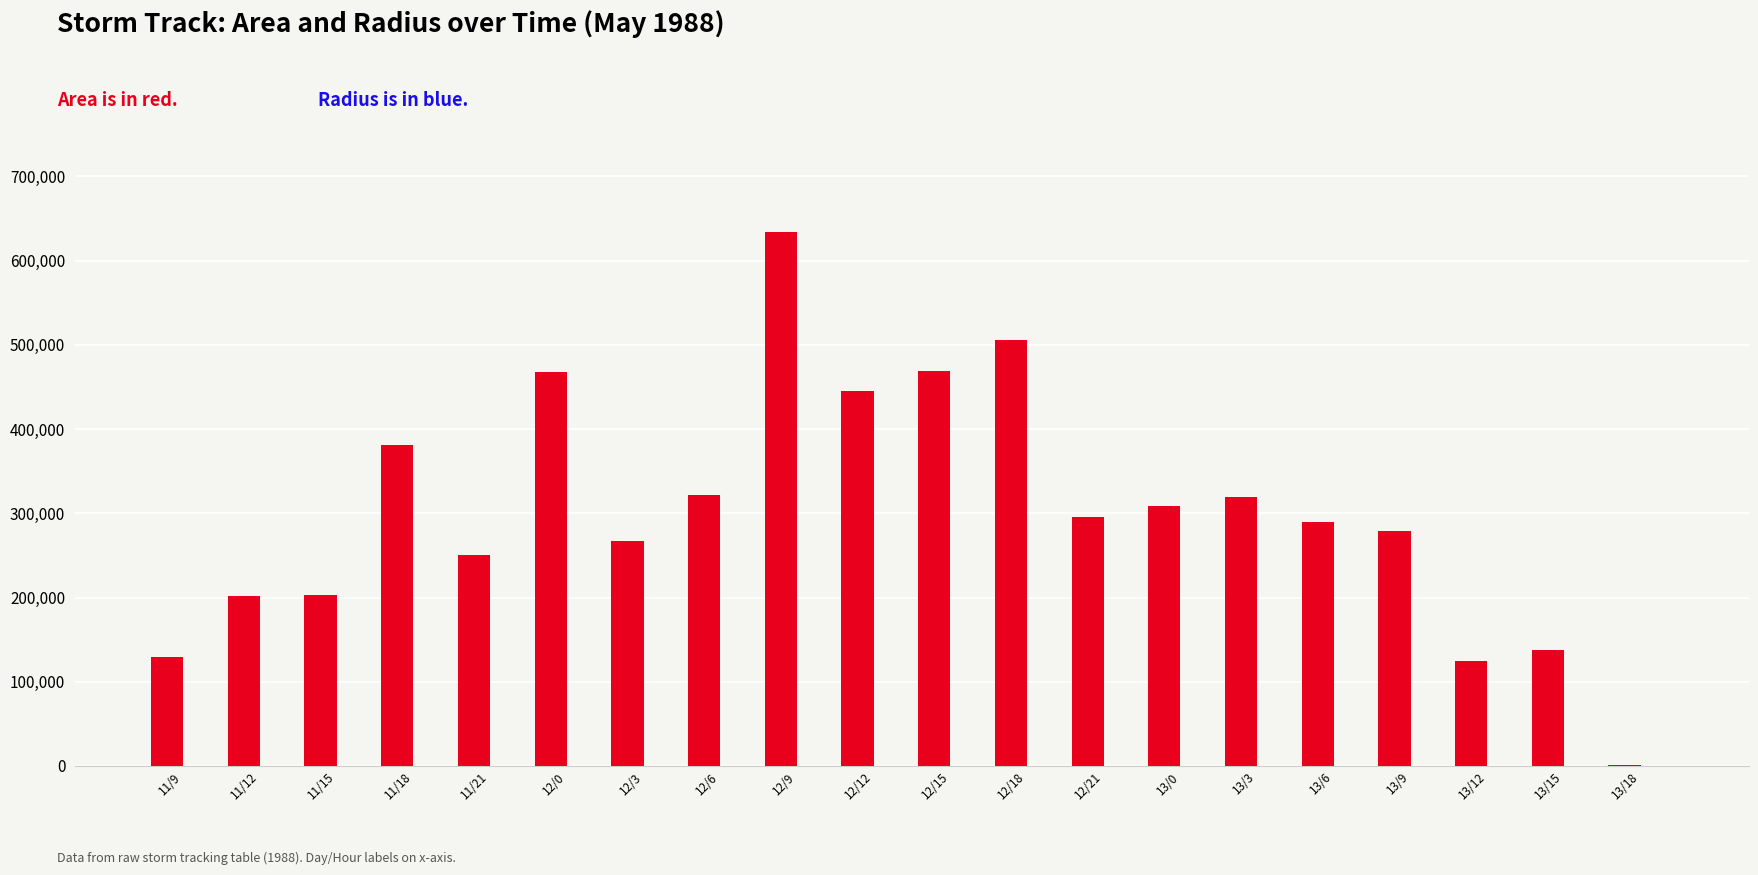

At which category is the sum across all series the highest?

12/9